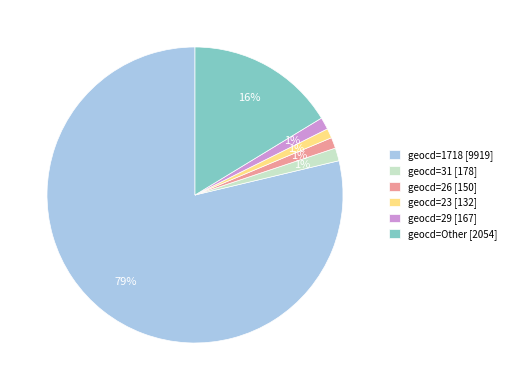

Which category has the biggest portion of the pie?

geocd=1718